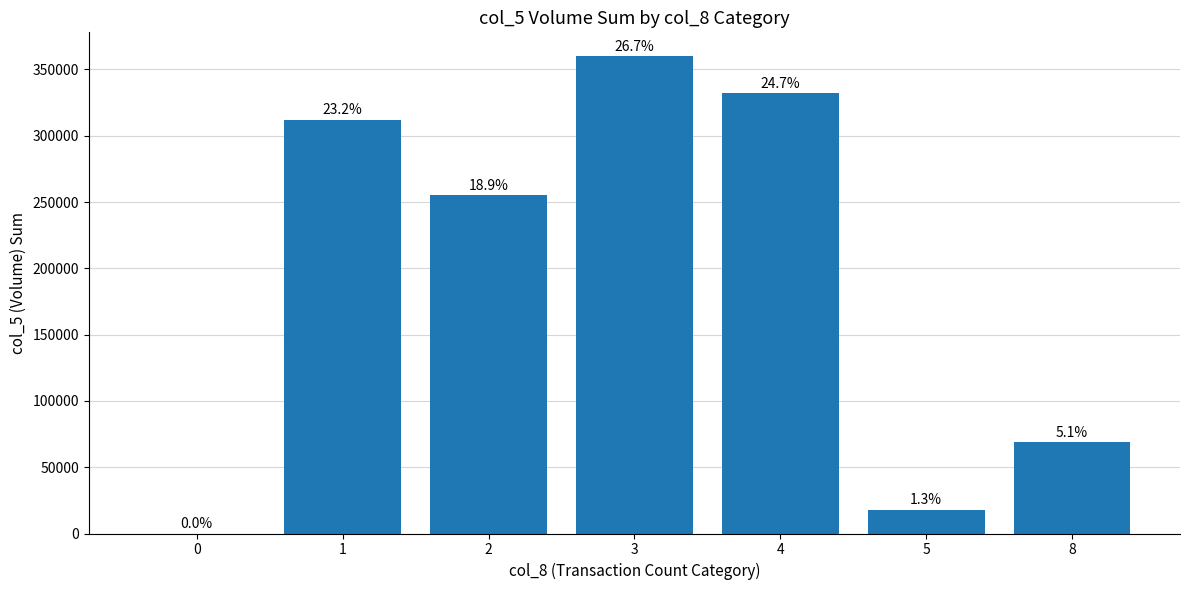

How many values exceed 255000?

3